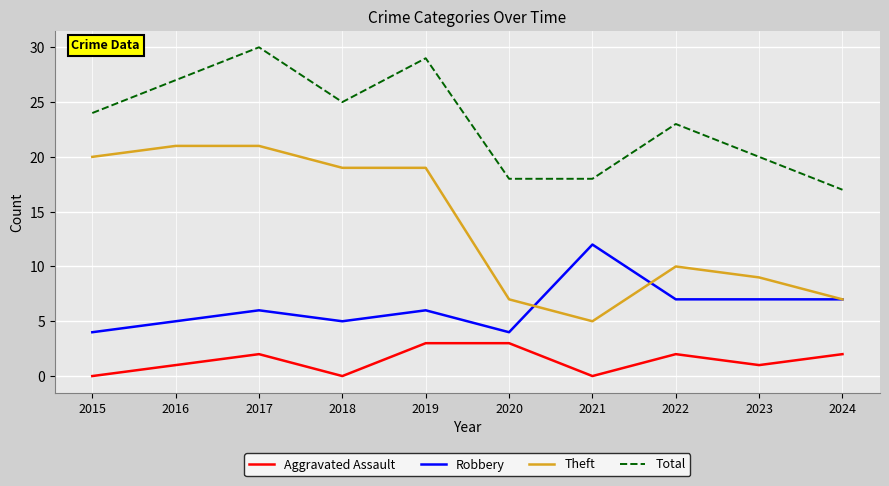

Reading right to left, extract all data points from this chart.

Aggravated Assault: 2024=2	2023=1	2022=2	2021=0	2020=3	2019=3	2018=0	2017=2	2016=1	2015=0
Robbery: 2024=7	2023=7	2022=7	2021=12	2020=4	2019=6	2018=5	2017=6	2016=5	2015=4
Theft: 2024=7	2023=9	2022=10	2021=5	2020=7	2019=19	2018=19	2017=21	2016=21	2015=20
Total: 2024=17	2023=20	2022=23	2021=18	2020=18	2019=29	2018=25	2017=30	2016=27	2015=24